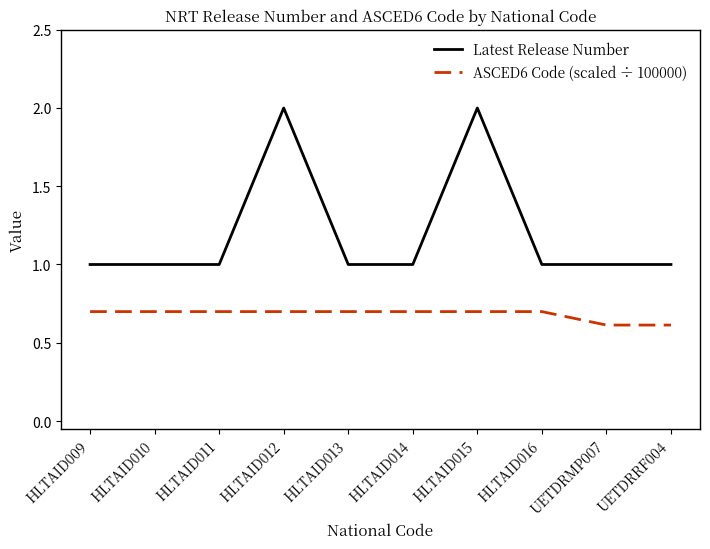

What is the sum of the ASCED6 Code (scaled ÷ 100000) values at HLTAID015 and HLTAID011?

1.4